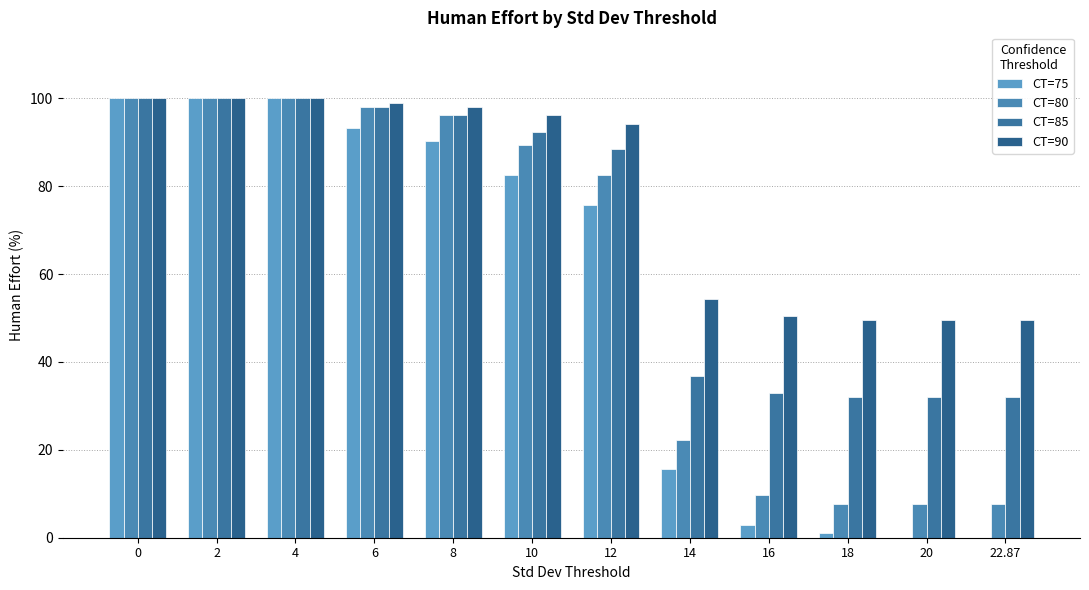

Are the bars grouped side by side (vs. stacked)?

Yes